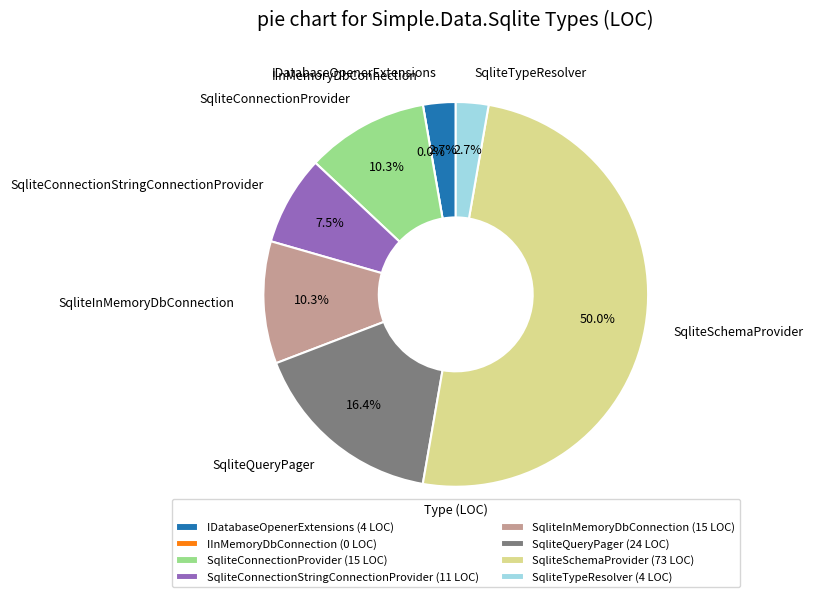

Count the number of slices in the pie.

8